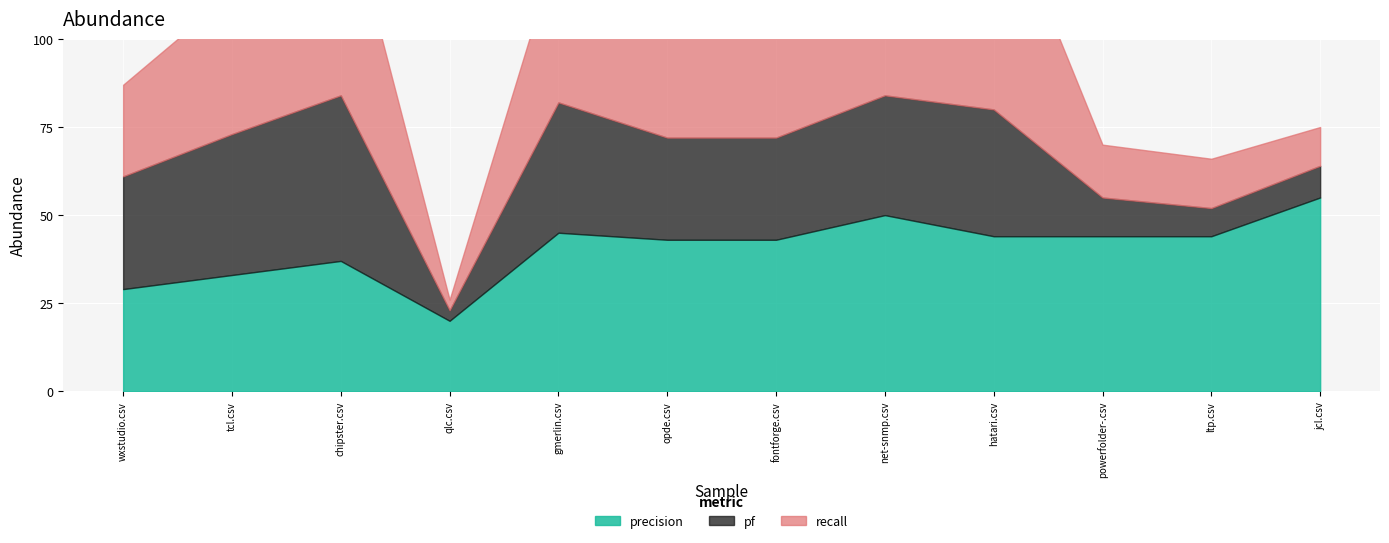

List the labels in order of precision value, largest first.

jcl.csv, net-snmp.csv, gmerlin.csv, powerfolder-.csv, ltp.csv, hatari.csv, fontforge.csv, opde.csv, chipster.csv, tcl.csv, wxstudio.csv, qlc.csv